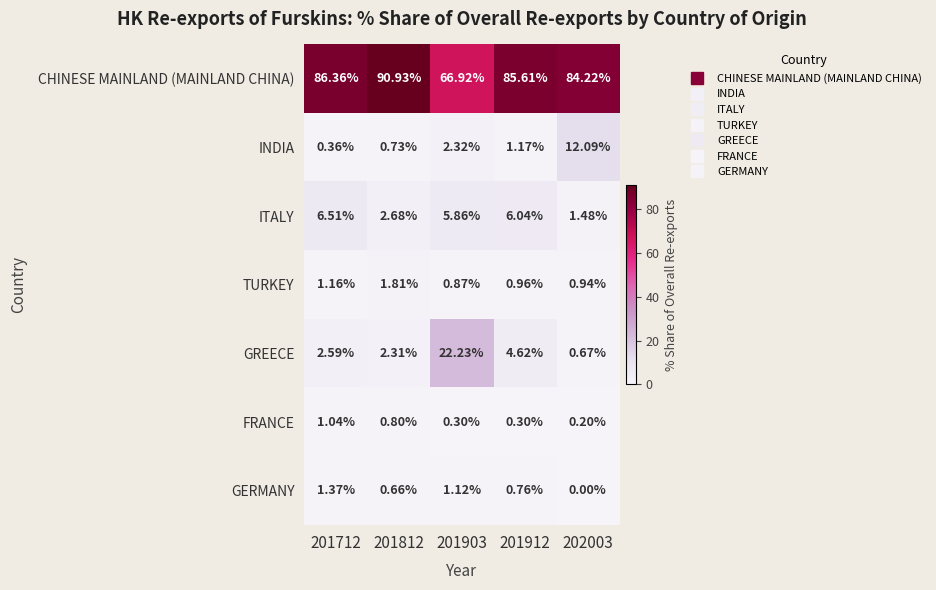

Rank the series by their maximum value, from highest to lowest.

CHINESE MAINLAND (MAINLAND CHINA), GREECE, INDIA, ITALY, TURKEY, GERMANY, FRANCE